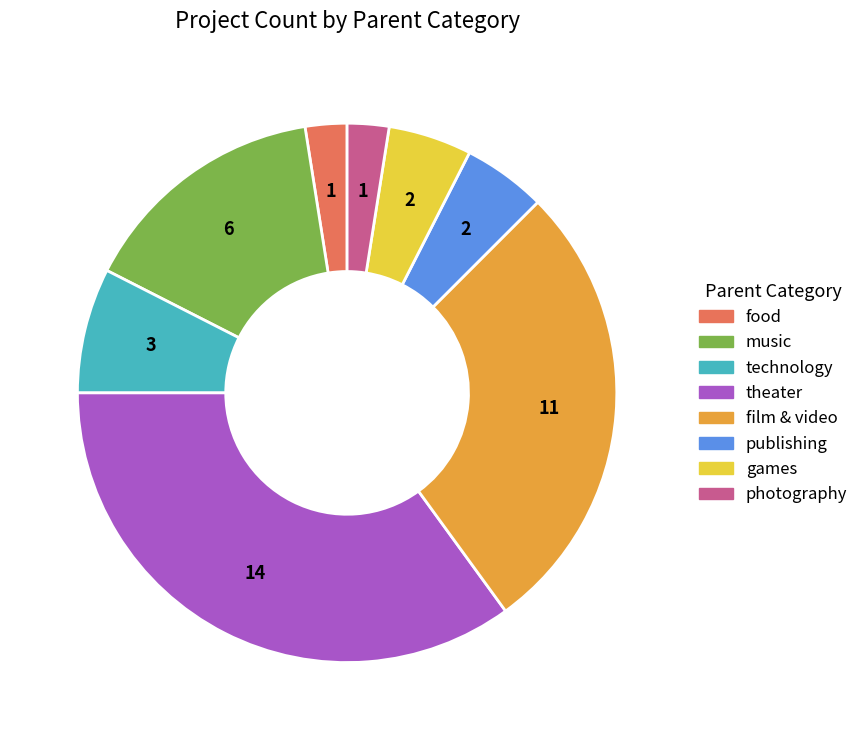

Which has a higher value, photography or film & video?

film & video